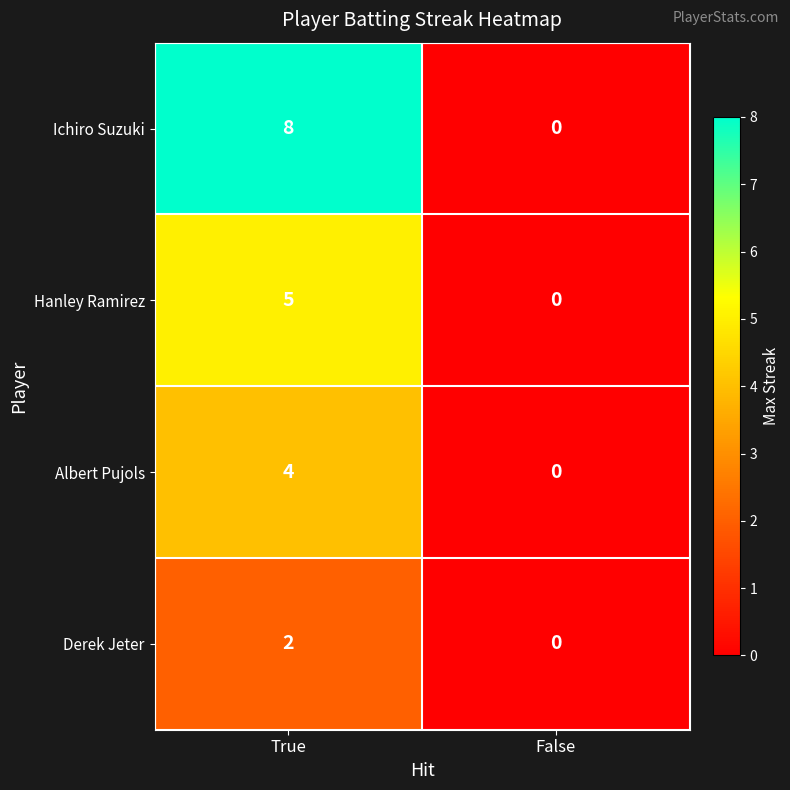

Which category has the lowest value across all series?

False